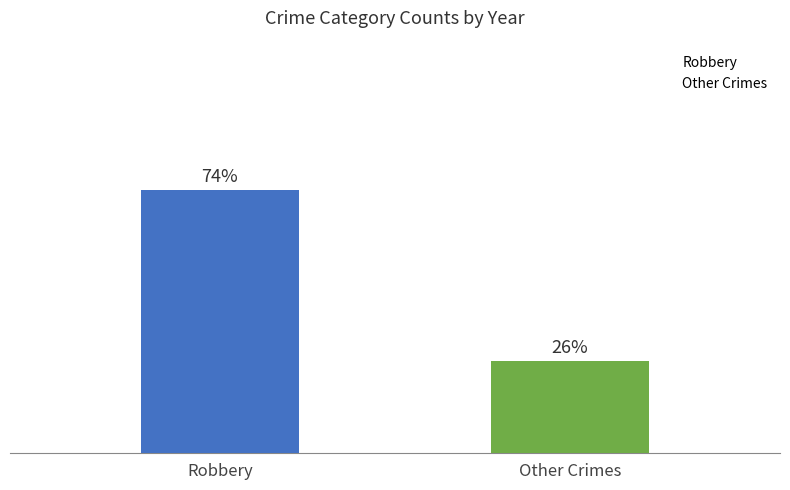

At which category does the chart reach its minimum across all series?

Other Crimes